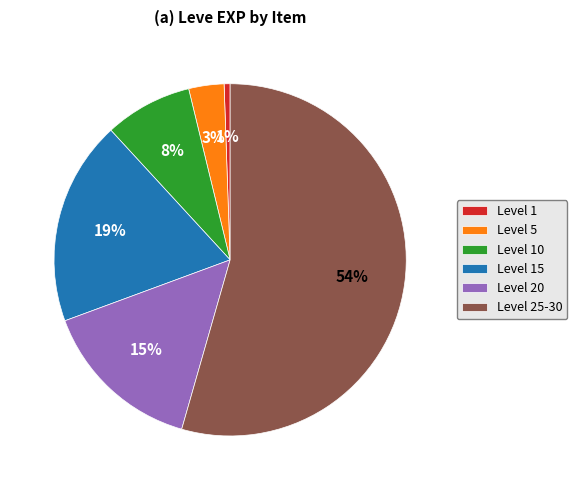

To the nearest percent, what percentage of the pie is Level 25-30?

54%